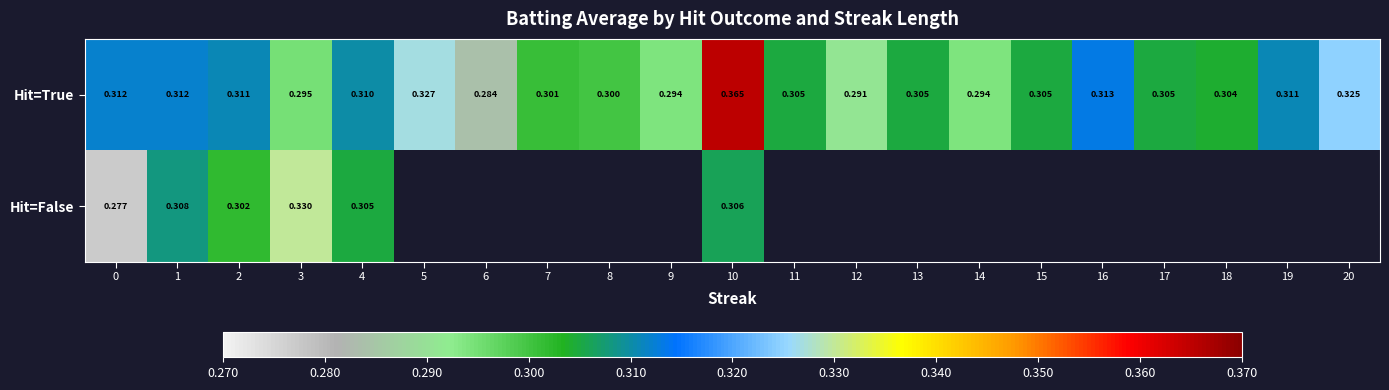

At 10, list the series in order from largest to smallest.

Hit=True, Hit=False